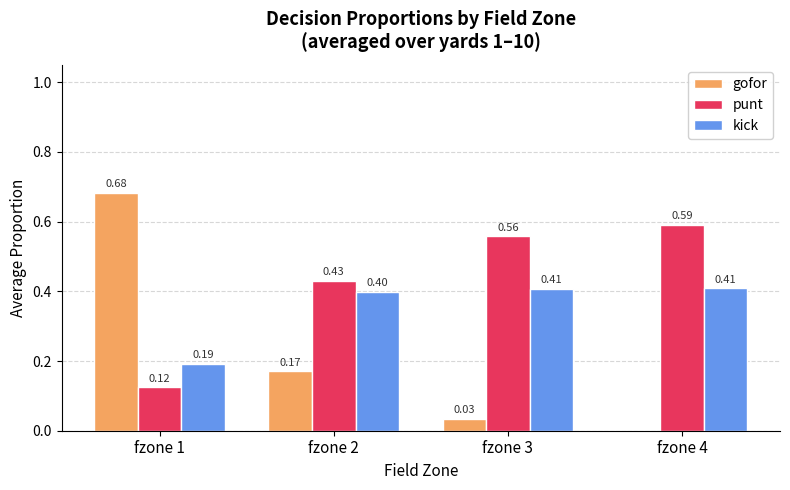

Which series has the largest total across all categories?

punt